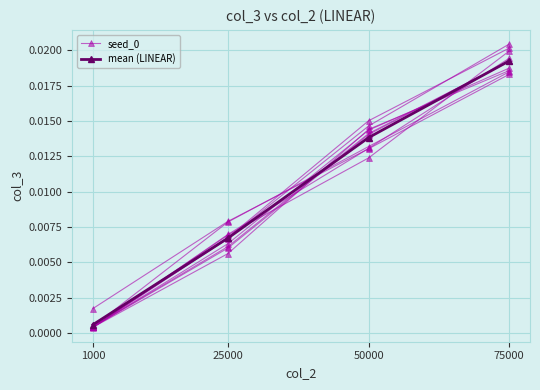

At which label does mean (LINEAR) reach its minimum?

1000